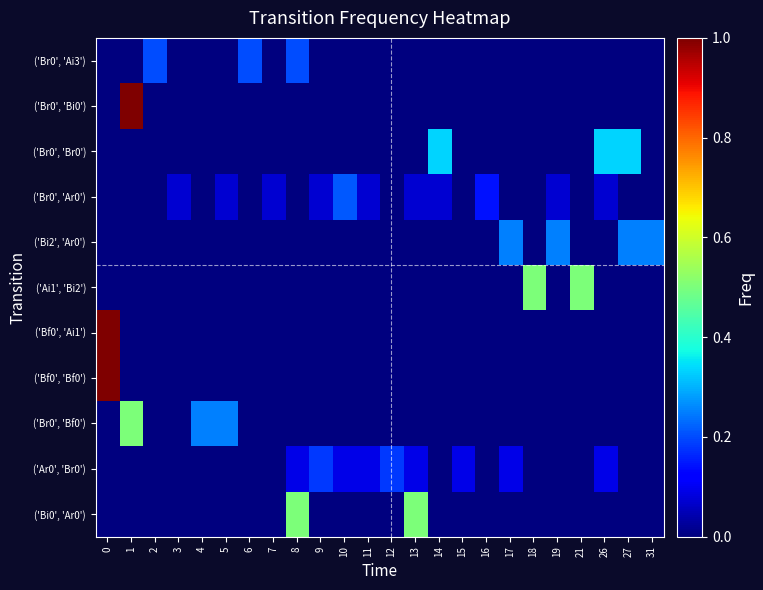

Reading left to right, transcribe all the data shown in this chart.

row_0: 0.0	0.0	0.0	0.0	0.0	0.0	0.0	0.0	0.5	0.0	0.0	0.0	0.0	0.5	0.0	0.0	0.0	0.0	0.0	0.0	0.0	0.0	0.0	0.0
row_1: 0.0	0.0	0.0	0.0	0.0	0.0	0.0	0.0	0.1	0.2	0.1	0.1	0.2	0.1	0.0	0.1	0.0	0.1	0.0	0.0	0.0	0.1	0.0	0.0
row_2: 0.0	0.5	0.0	0.0	0.2	0.2	0.0	0.0	0.0	0.0	0.0	0.0	0.0	0.0	0.0	0.0	0.0	0.0	0.0	0.0	0.0	0.0	0.0	0.0
row_3: 1.0	0.0	0.0	0.0	0.0	0.0	0.0	0.0	0.0	0.0	0.0	0.0	0.0	0.0	0.0	0.0	0.0	0.0	0.0	0.0	0.0	0.0	0.0	0.0
row_4: 1.0	0.0	0.0	0.0	0.0	0.0	0.0	0.0	0.0	0.0	0.0	0.0	0.0	0.0	0.0	0.0	0.0	0.0	0.0	0.0	0.0	0.0	0.0	0.0
row_5: 0.0	0.0	0.0	0.0	0.0	0.0	0.0	0.0	0.0	0.0	0.0	0.0	0.0	0.0	0.0	0.0	0.0	0.0	0.5	0.0	0.5	0.0	0.0	0.0
row_6: 0.0	0.0	0.0	0.0	0.0	0.0	0.0	0.0	0.0	0.0	0.0	0.0	0.0	0.0	0.0	0.0	0.0	0.2	0.0	0.2	0.0	0.0	0.2	0.2
row_7: 0.0	0.0	0.0	0.1	0.0	0.1	0.0	0.1	0.0	0.1	0.2	0.1	0.0	0.1	0.1	0.0	0.1	0.0	0.0	0.1	0.0	0.1	0.0	0.0
row_8: 0.0	0.0	0.0	0.0	0.0	0.0	0.0	0.0	0.0	0.0	0.0	0.0	0.0	0.0	0.3	0.0	0.0	0.0	0.0	0.0	0.0	0.3	0.3	0.0
row_9: 0.0	1.0	0.0	0.0	0.0	0.0	0.0	0.0	0.0	0.0	0.0	0.0	0.0	0.0	0.0	0.0	0.0	0.0	0.0	0.0	0.0	0.0	0.0	0.0
row_10: 0.0	0.0	0.2	0.0	0.0	0.0	0.2	0.0	0.2	0.0	0.0	0.0	0.0	0.0	0.0	0.0	0.0	0.0	0.0	0.0	0.0	0.0	0.0	0.0